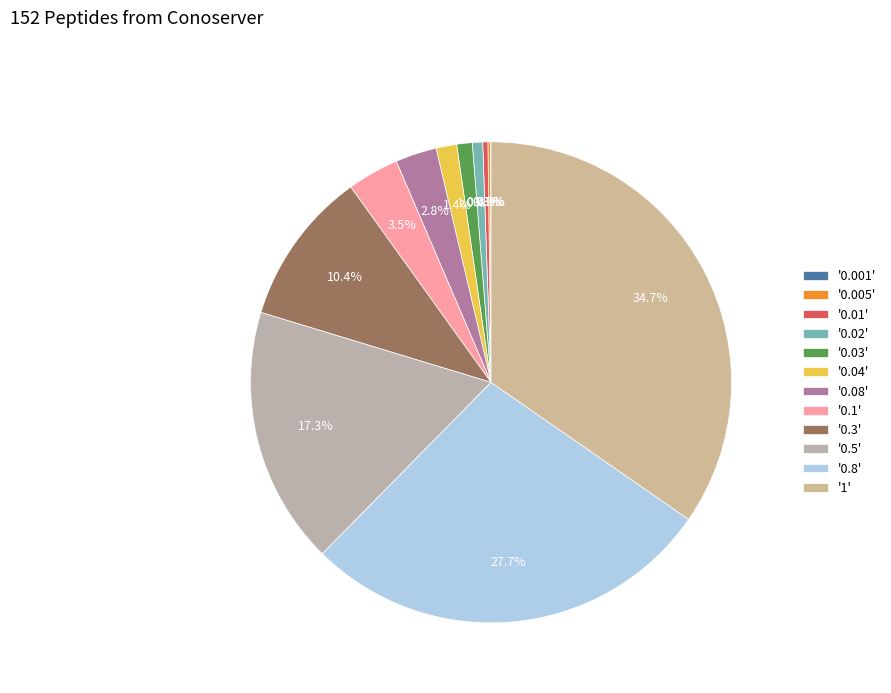

Is there a majority slice in this chart?

No